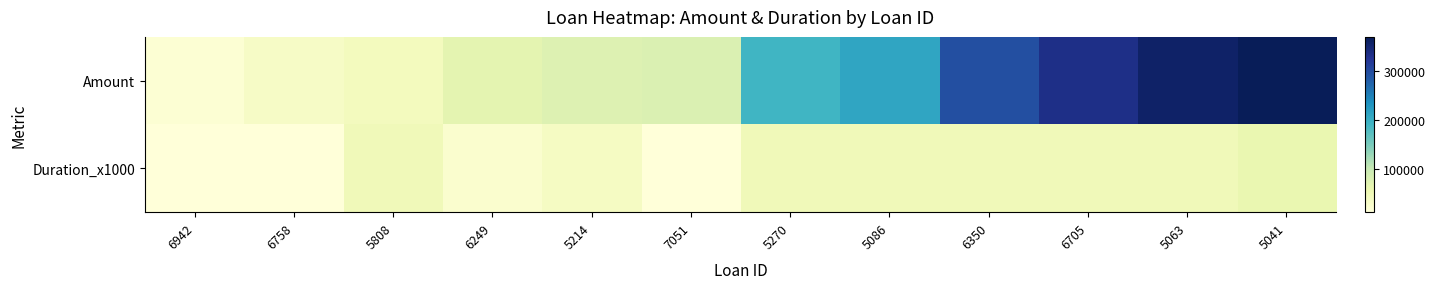

Rank the series by their average value, from highest to lowest.

Amount, Duration_x1000